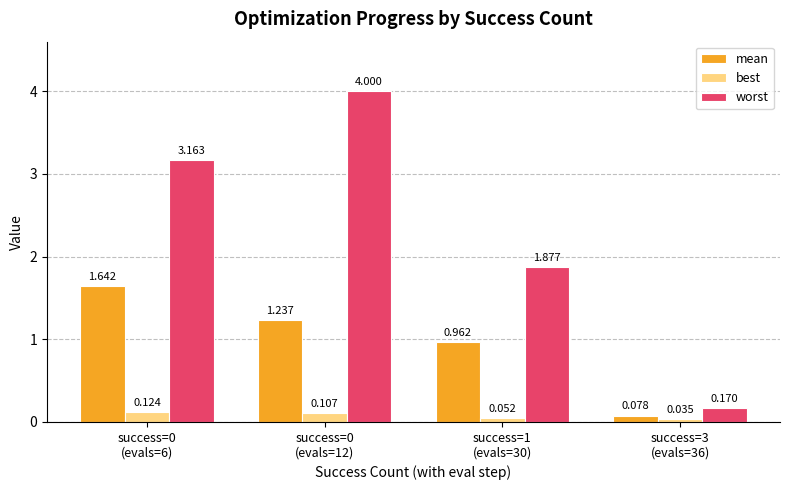

Which series has the largest range (max minus min)?

worst